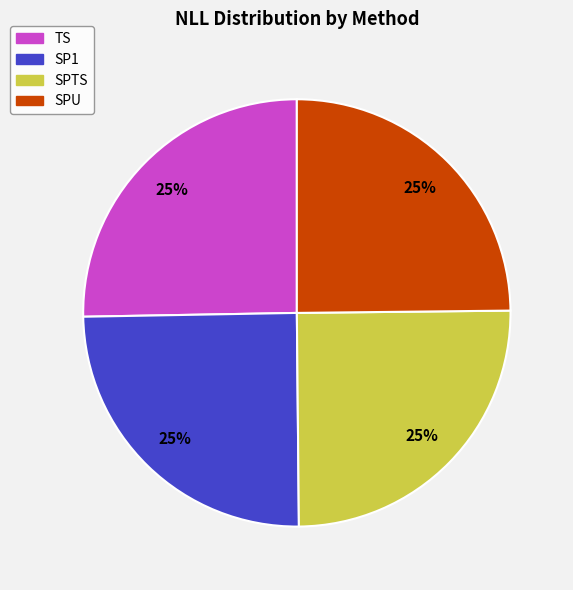

Is there any slice that represents more than half of the pie?

No